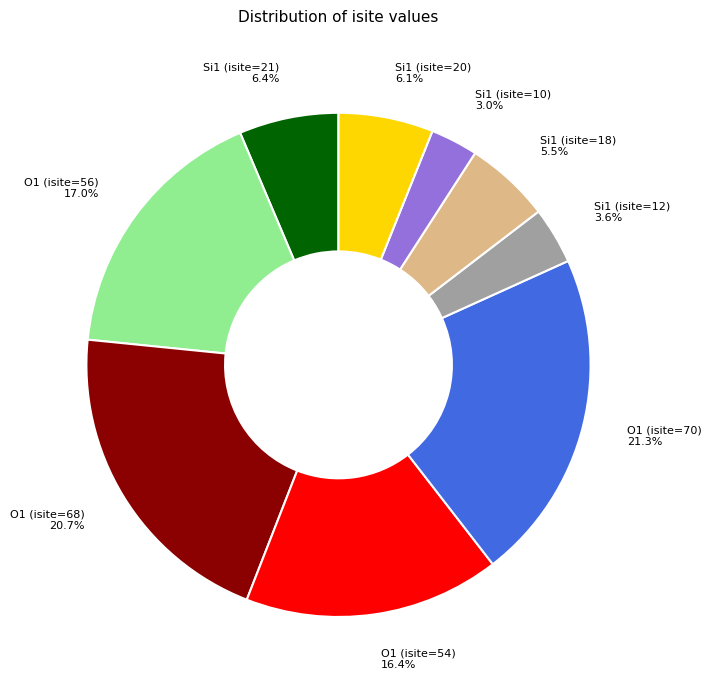

The O1 (isite=70) slice represents 35% of the pie. True or false?

False